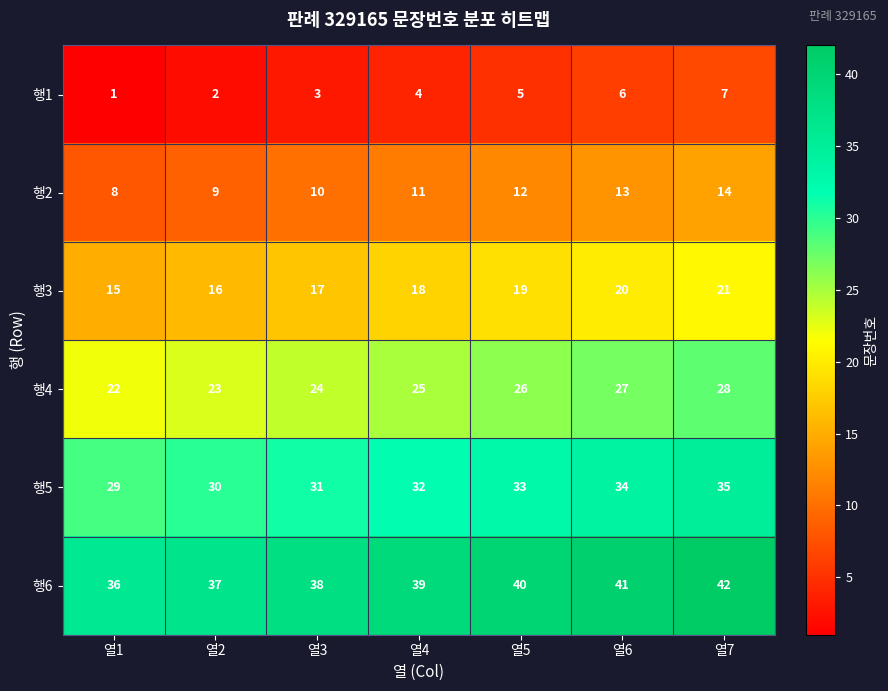

Is it true that 행2 equals 11 at 열4?

True